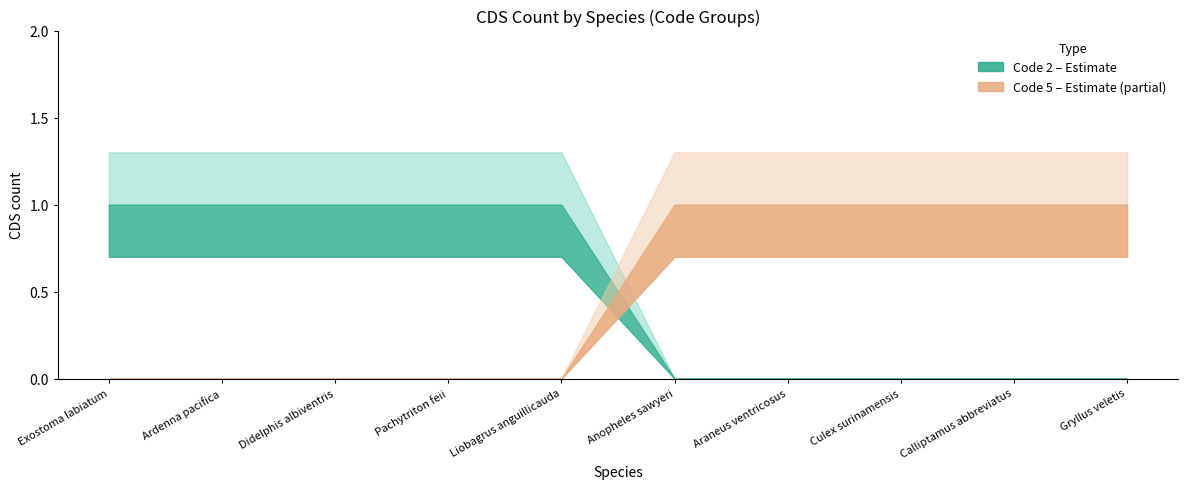

What is the approximate value of Code 2 (Estimate) at Ardenna pacifica?

1